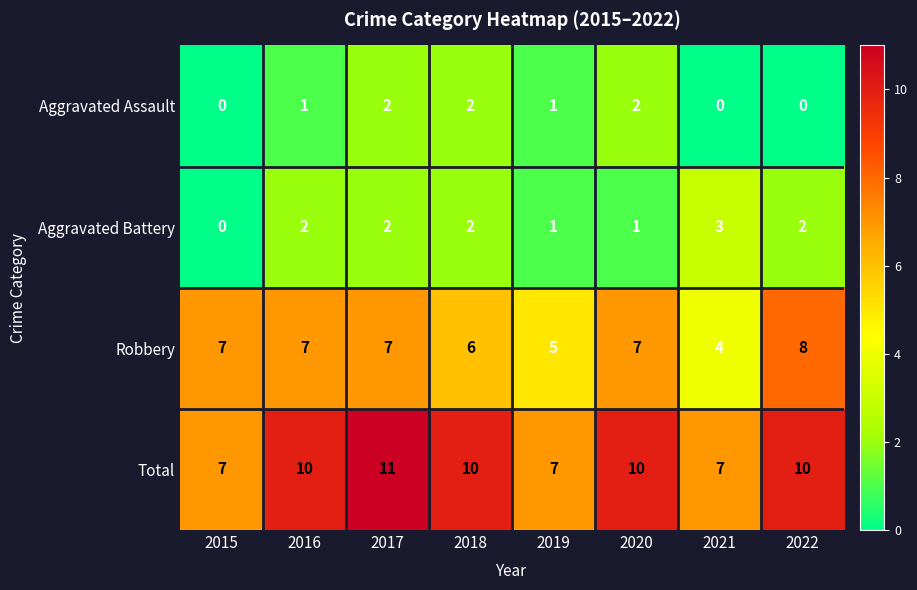

How many distinct data groups are displayed?

4